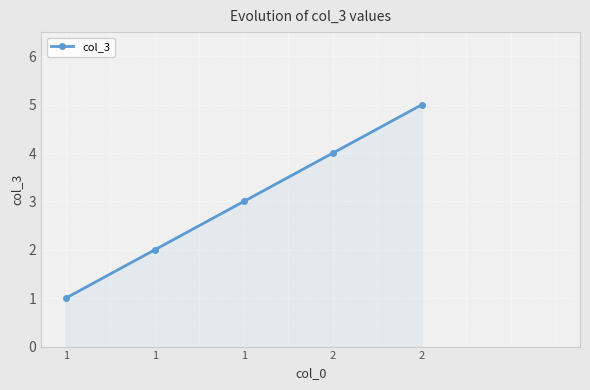

At which category does the chart reach its peak across all series?

2